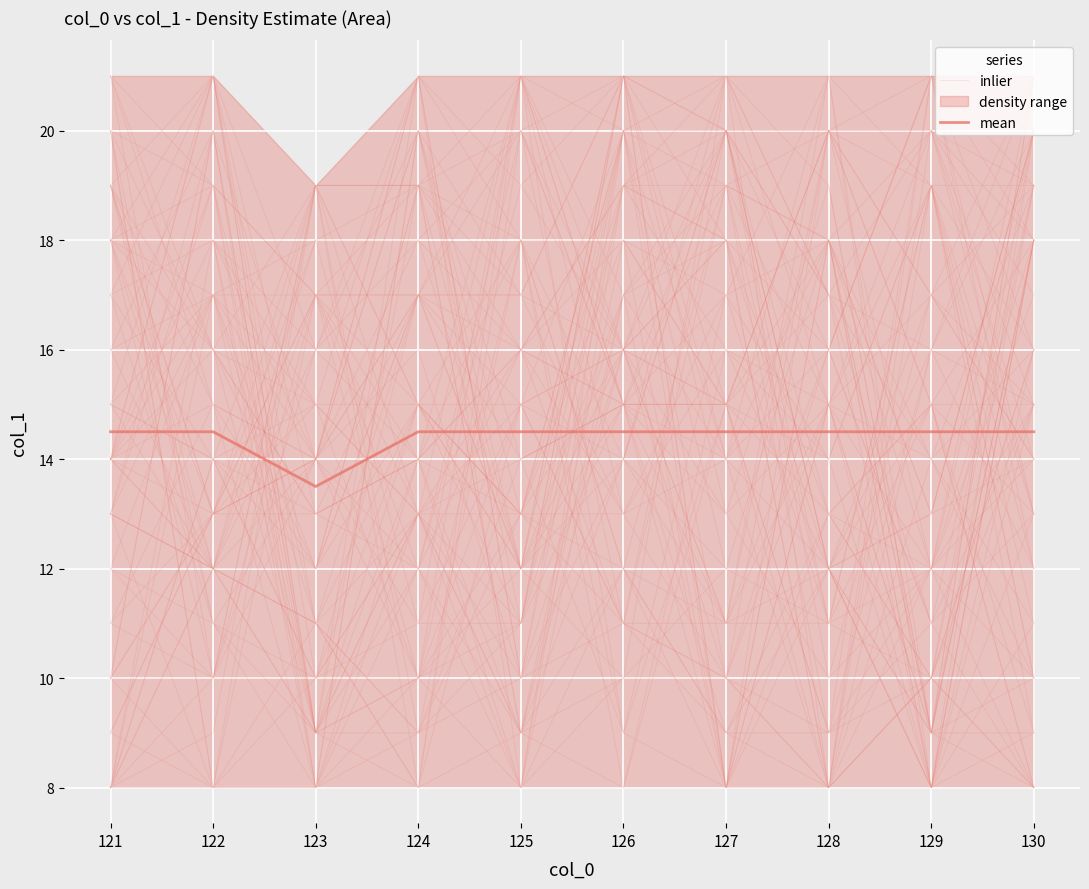

Rank the series by their average value, from highest to lowest.

inlier, mean